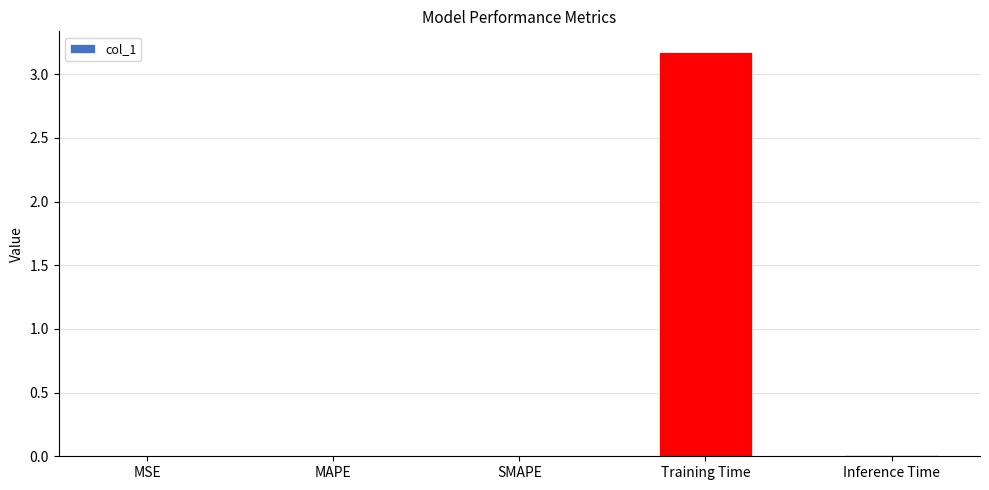

At which category does the chart reach its peak across all series?

Training Time